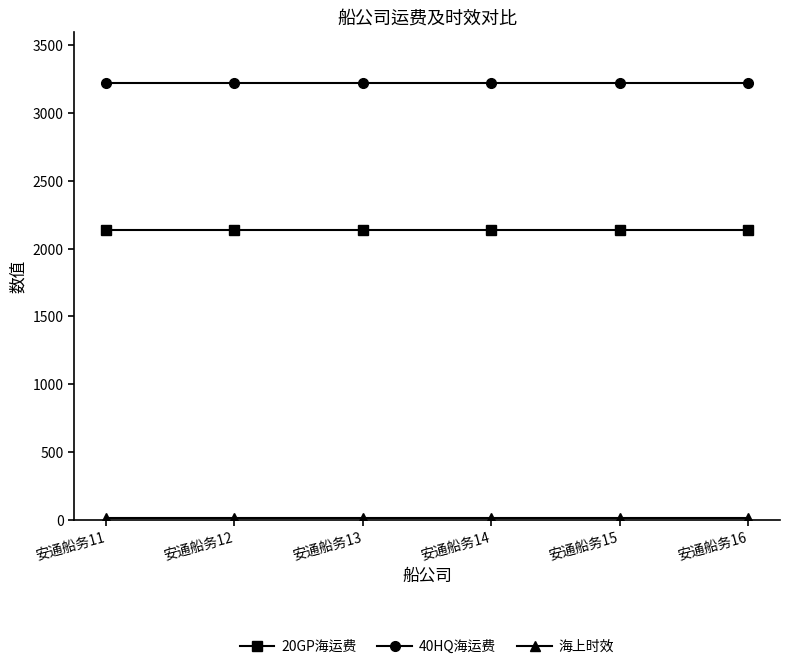

Does the chart have visible grid lines?

No